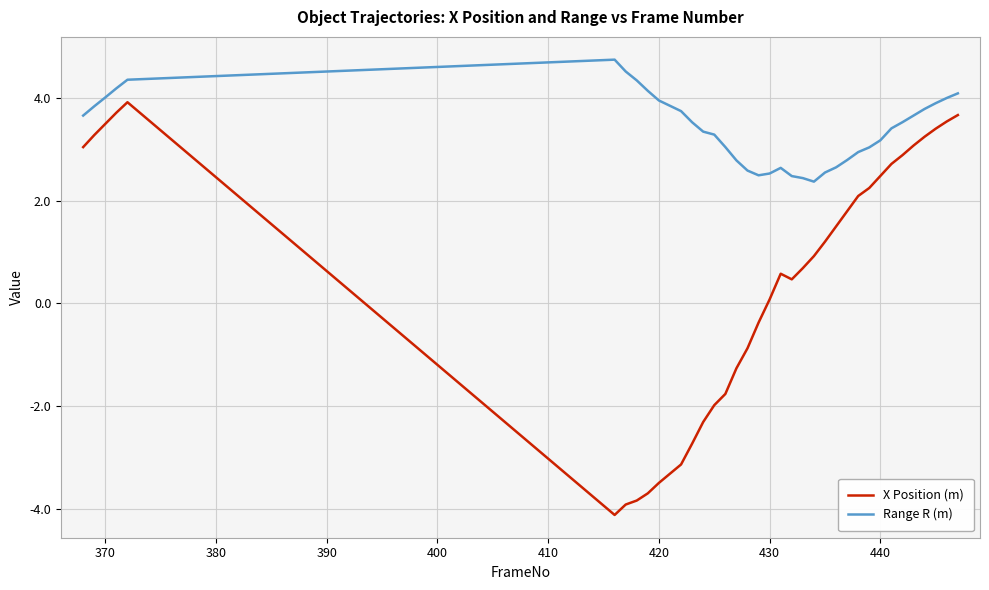

How many values in X Position (m) are below zero?

13